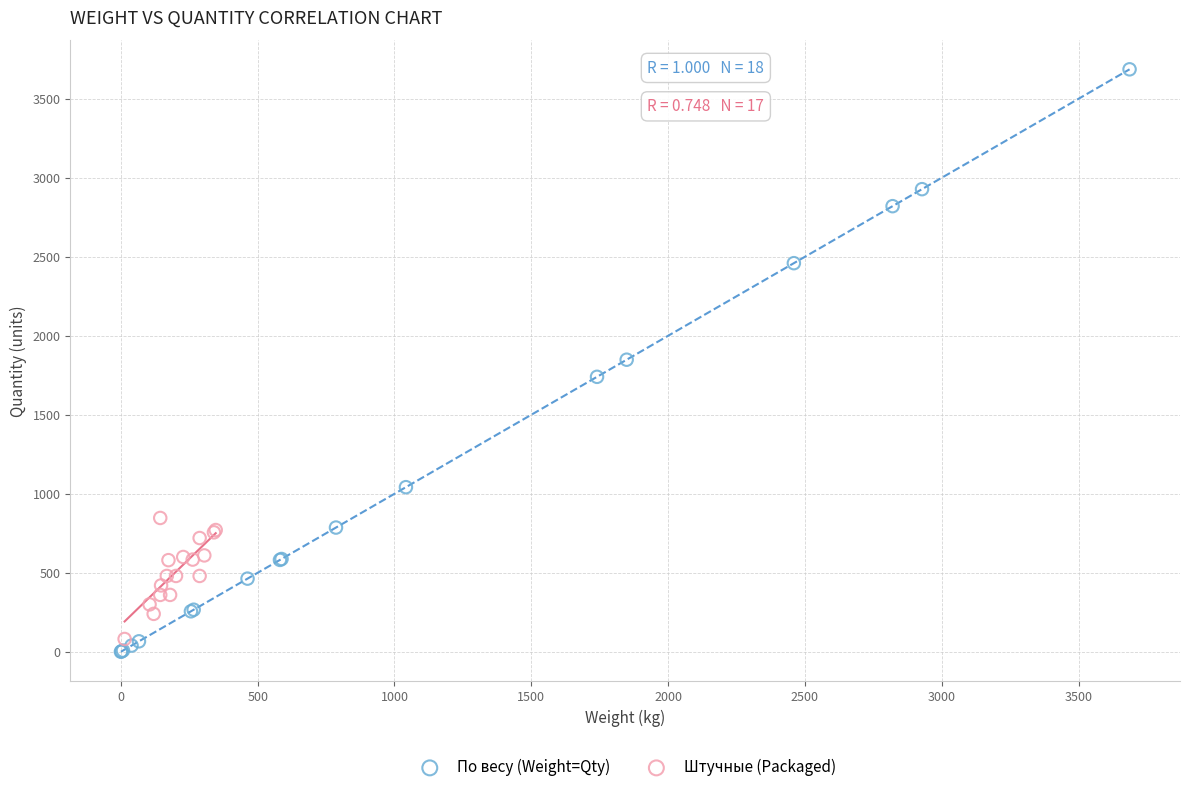

Which series contains the highest Y value?

По весу (Weight=Qty)